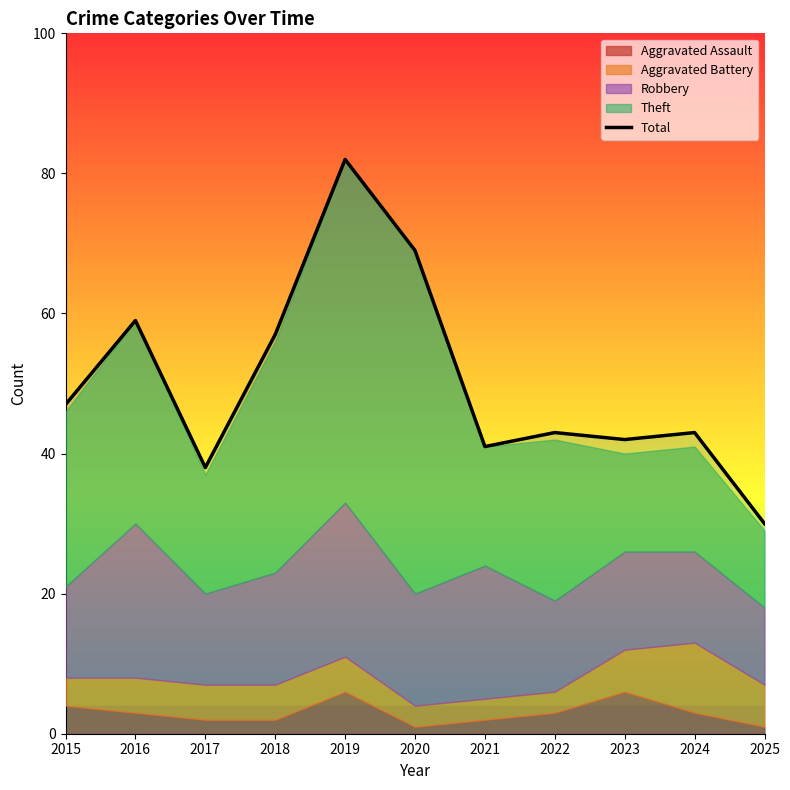

What is the change in value from 2021 to 2025?

-11